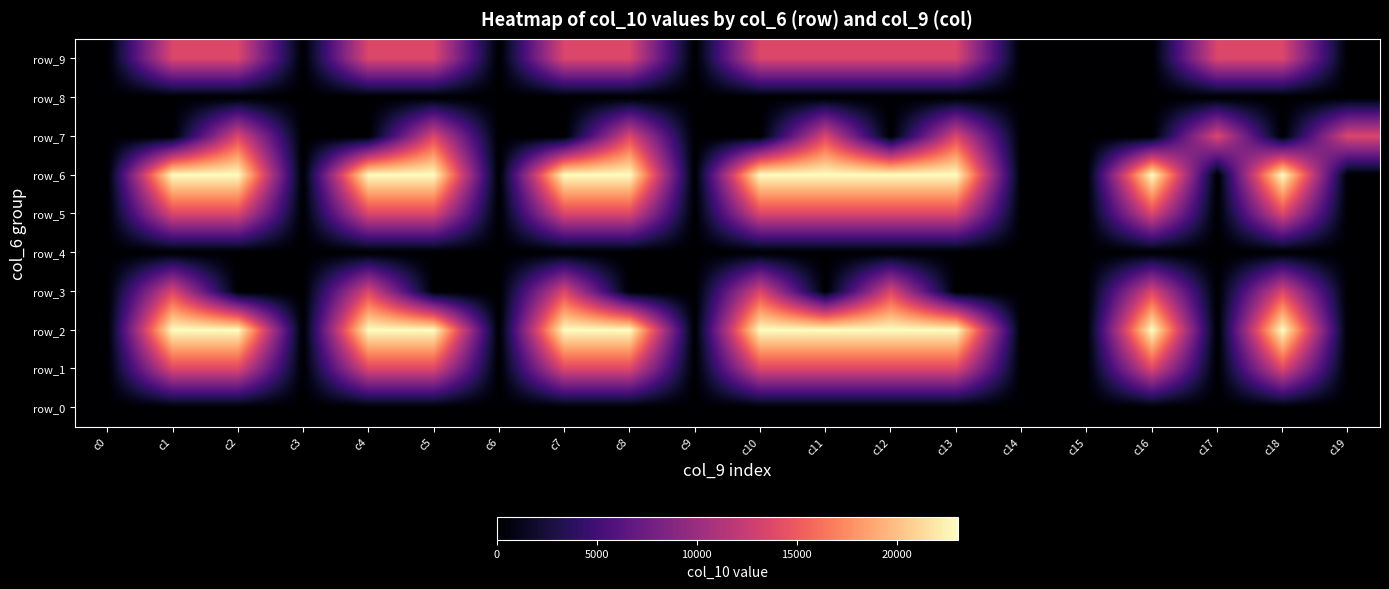

Reading right to left, list all the values displayed in this chart.

row_0: c19=0.0	c18=0.0	c17=0.0	c16=0.0	c15=0.0	c14=0.0	c13=0.0	c12=0.0	c11=0.0	c10=0.0	c9=0.0	c8=0.0	c7=0.0	c6=0.0	c5=0.0	c4=0.0	c3=0.0	c2=0.0	c1=0.0	c0=0.0
row_1: c19=0.0	c18=13614.5	c17=0.0	c16=13614.5	c15=0.0	c14=0.0	c13=13614.5	c12=13614.5	c11=13614.5	c10=13614.5	c9=0.0	c8=13614.5	c7=13614.5	c6=0.0	c5=13614.5	c4=13614.5	c3=0.0	c2=13614.5	c1=13614.5	c0=0.0
row_2: c19=0.0	c18=23062.3	c17=0.0	c16=23062.3	c15=0.0	c14=0.0	c13=23062.3	c12=23062.3	c11=23062.3	c10=23062.3	c9=0.0	c8=23062.3	c7=23062.3	c6=0.0	c5=23062.3	c4=23062.3	c3=0.0	c2=23062.3	c1=23062.3	c0=0.0
row_3: c19=0.0	c18=13614.5	c17=0.0	c16=13614.5	c15=0.0	c14=0.0	c13=0.0	c12=13614.5	c11=0.0	c10=13614.5	c9=0.0	c8=0.0	c7=13614.5	c6=0.0	c5=0.0	c4=13614.5	c3=0.0	c2=0.0	c1=13614.5	c0=0.0
row_4: c19=0.0	c18=0.0	c17=0.0	c16=0.0	c15=0.0	c14=0.0	c13=0.0	c12=0.0	c11=0.0	c10=0.0	c9=0.0	c8=0.0	c7=0.0	c6=0.0	c5=0.0	c4=0.0	c3=0.0	c2=0.0	c1=0.0	c0=0.0
row_5: c19=0.0	c18=13614.5	c17=0.0	c16=13614.5	c15=0.0	c14=0.0	c13=13614.5	c12=13614.5	c11=13614.5	c10=13614.5	c9=0.0	c8=13614.5	c7=13614.5	c6=0.0	c5=13614.5	c4=13614.5	c3=0.0	c2=13614.5	c1=13614.5	c0=0.0
row_6: c19=0.0	c18=23062.3	c17=0.0	c16=23062.3	c15=0.0	c14=0.0	c13=23062.3	c12=23062.3	c11=23062.3	c10=23062.3	c9=0.0	c8=23062.3	c7=23062.3	c6=0.0	c5=23062.3	c4=23062.3	c3=0.0	c2=23062.3	c1=23062.3	c0=0.0
row_7: c19=13614.5	c18=0.0	c17=13614.5	c16=0.0	c15=0.0	c14=0.0	c13=13614.5	c12=0.0	c11=13614.5	c10=0.0	c9=0.0	c8=13614.5	c7=0.0	c6=0.0	c5=13614.5	c4=0.0	c3=0.0	c2=13614.5	c1=0.0	c0=0.0
row_8: c19=0.0	c18=0.0	c17=0.0	c16=0.0	c15=0.0	c14=0.0	c13=0.0	c12=0.0	c11=0.0	c10=0.0	c9=0.0	c8=0.0	c7=0.0	c6=0.0	c5=0.0	c4=0.0	c3=0.0	c2=0.0	c1=0.0	c0=0.0
row_9: c19=0.0	c18=13614.5	c17=13614.5	c16=0.0	c15=0.0	c14=0.0	c13=13614.5	c12=13614.5	c11=13614.5	c10=13614.5	c9=0.0	c8=13614.5	c7=13614.5	c6=0.0	c5=13614.5	c4=13614.5	c3=0.0	c2=13614.5	c1=13614.5	c0=0.0